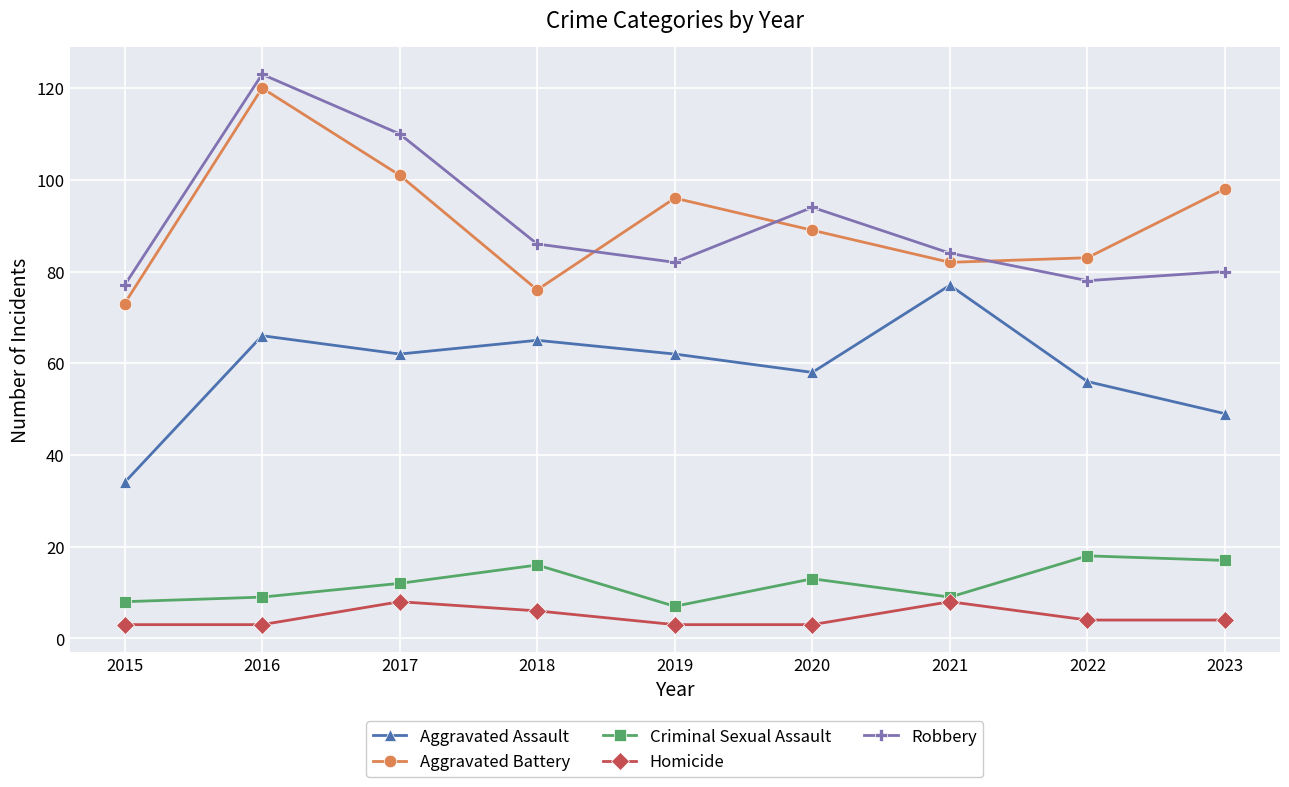

Reading left to right, extract all data points from this chart.

Aggravated Assault: 2015=34	2016=66	2017=62	2018=65	2019=62	2020=58	2021=77	2022=56	2023=49
Aggravated Battery: 2015=73	2016=120	2017=101	2018=76	2019=96	2020=89	2021=82	2022=83	2023=98
Criminal Sexual Assault: 2015=8	2016=9	2017=12	2018=16	2019=7	2020=13	2021=9	2022=18	2023=17
Homicide: 2015=3	2016=3	2017=8	2018=6	2019=3	2020=3	2021=8	2022=4	2023=4
Robbery: 2015=77	2016=123	2017=110	2018=86	2019=82	2020=94	2021=84	2022=78	2023=80